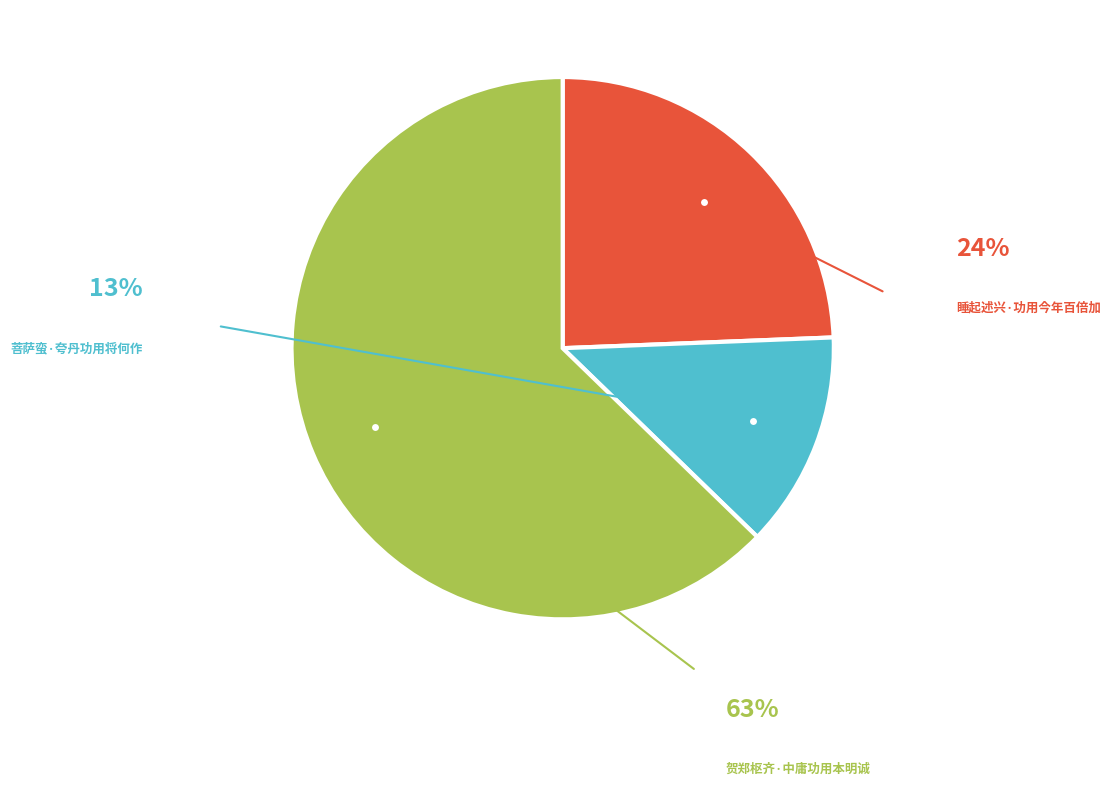

Is there a majority slice in this chart?

Yes